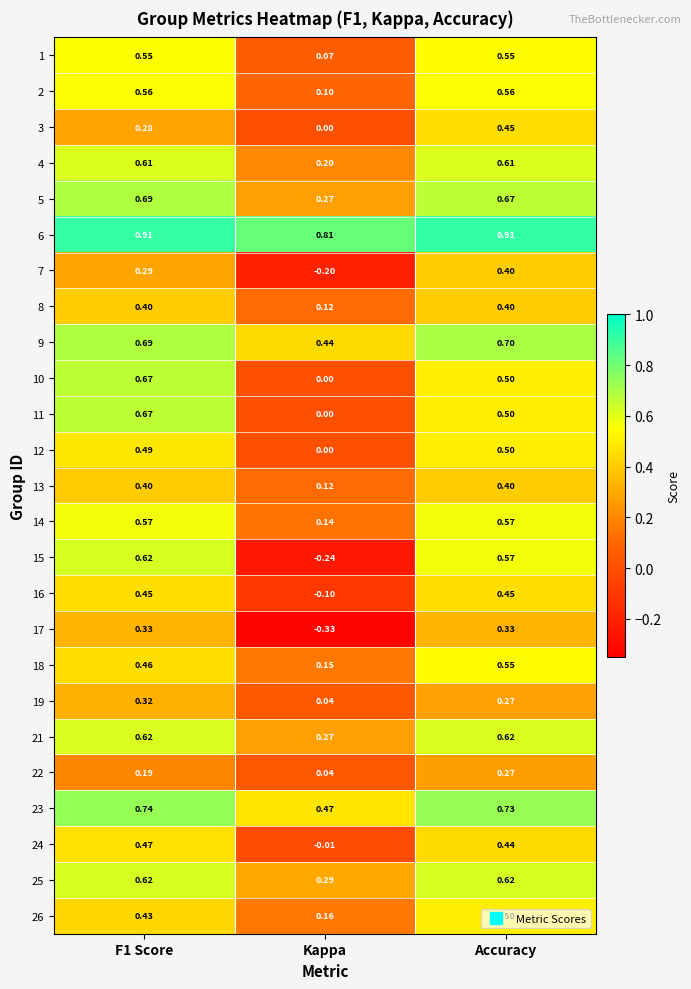

What is the total value across all series at Accuracy?

13.1